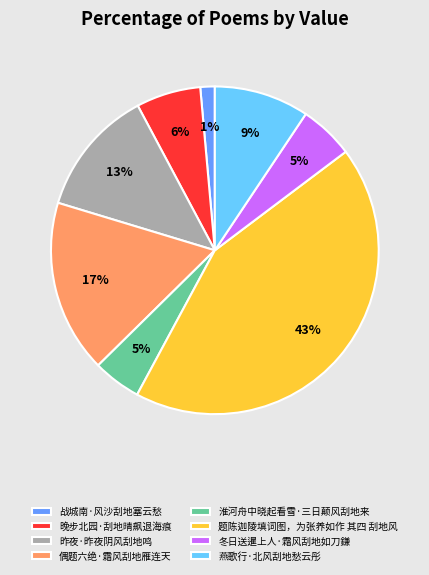

To the nearest percent, what portion does 题陈迦陵填词图，为张养如作 其四 刮地风 represent?

43%